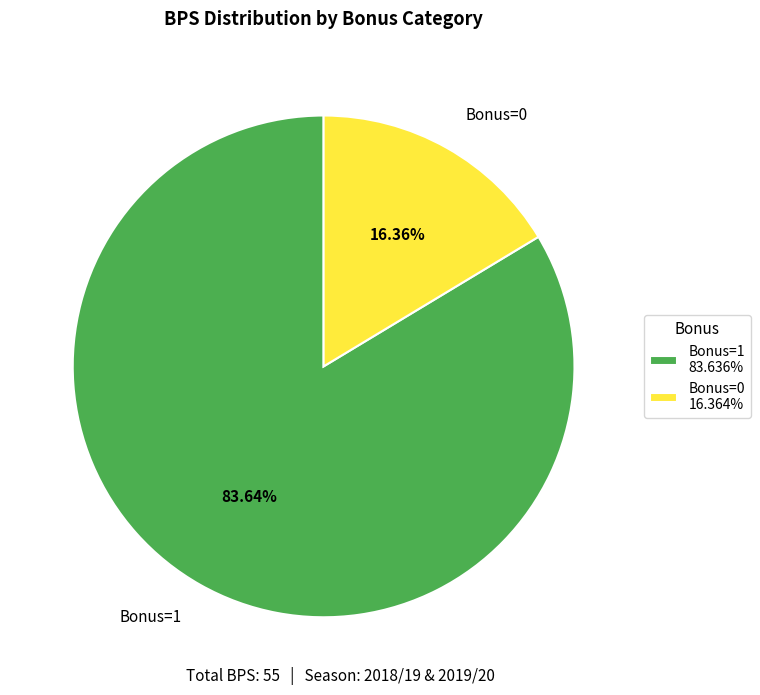

Is Bonus=0 the majority of the pie?

No